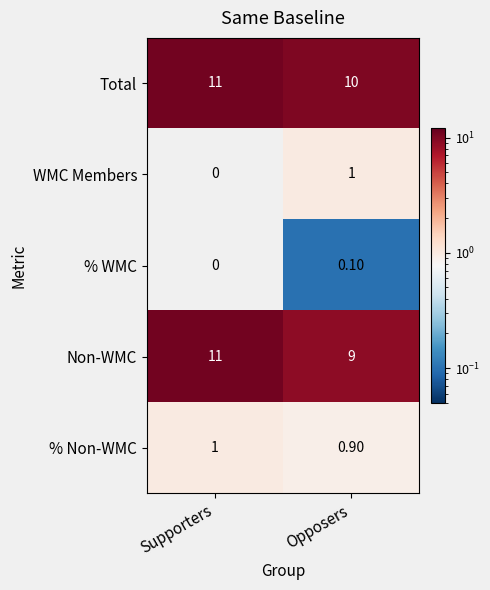

Which category has the highest value in the % Non-WMC series?

Supporters